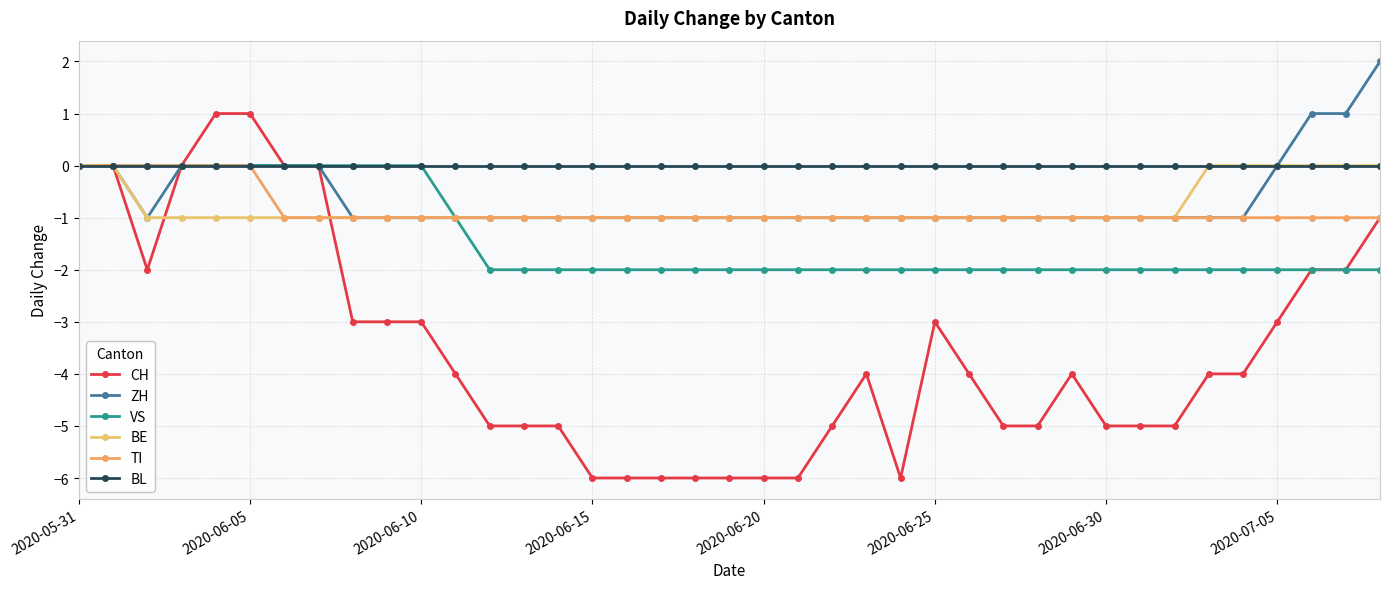

True or false: TI and ZH cross at least once.

False